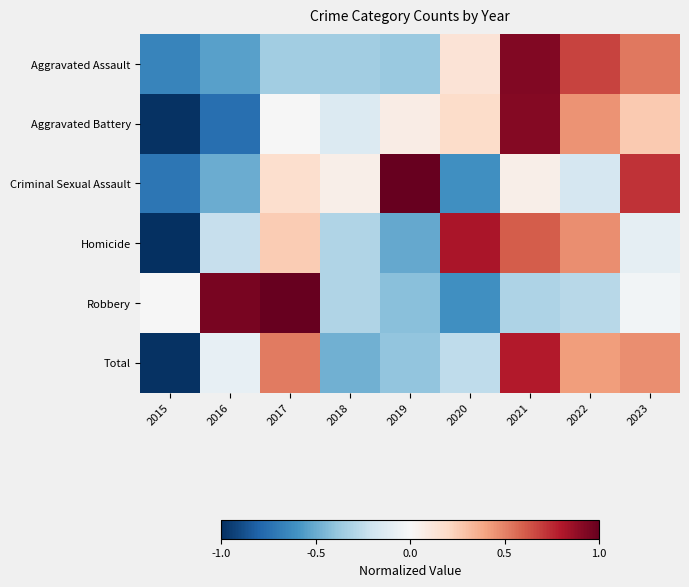

Rank the series at 2022 from lowest to highest value.

Robbery, Criminal Sexual Assault, Total, Aggravated Battery, Homicide, Aggravated Assault